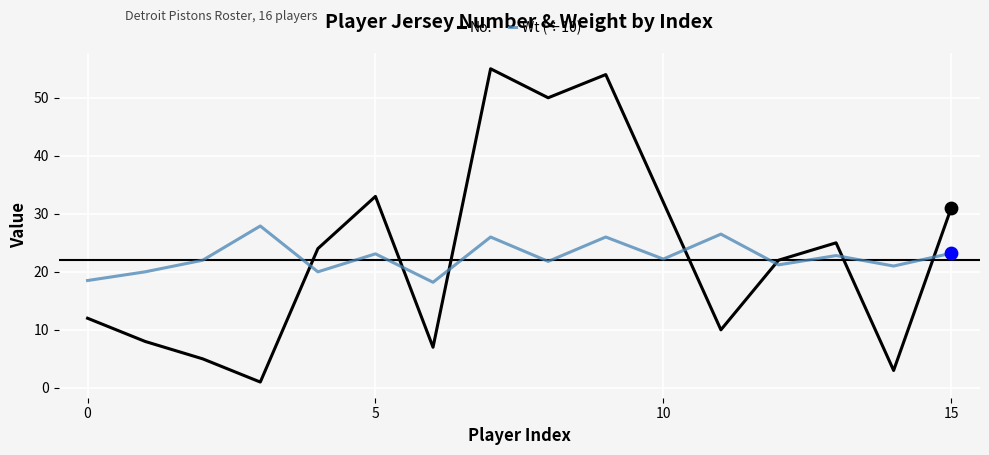

What are all the series names shown in the legend?

No., Wt (÷10)